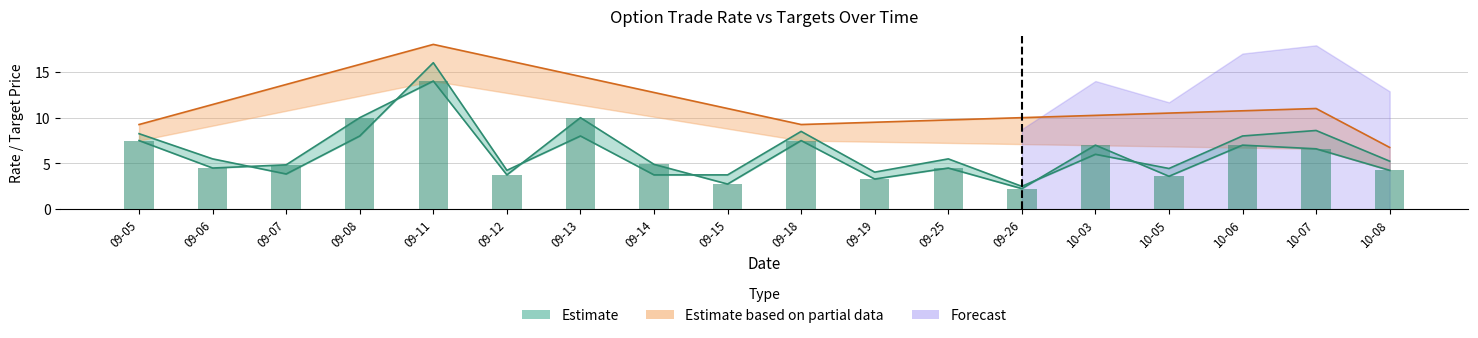

What is the difference between the highest and lowest values at 10-06?

1.0